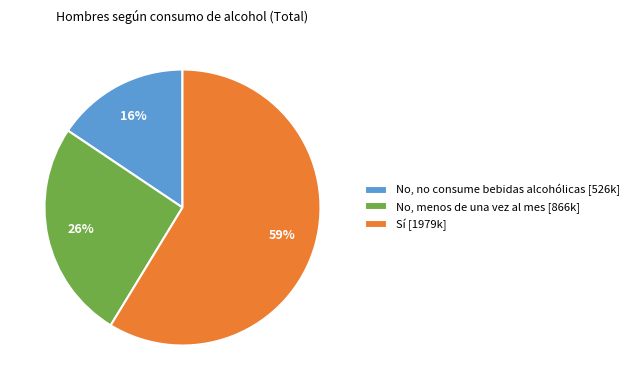

How many segments does this pie chart have?

3